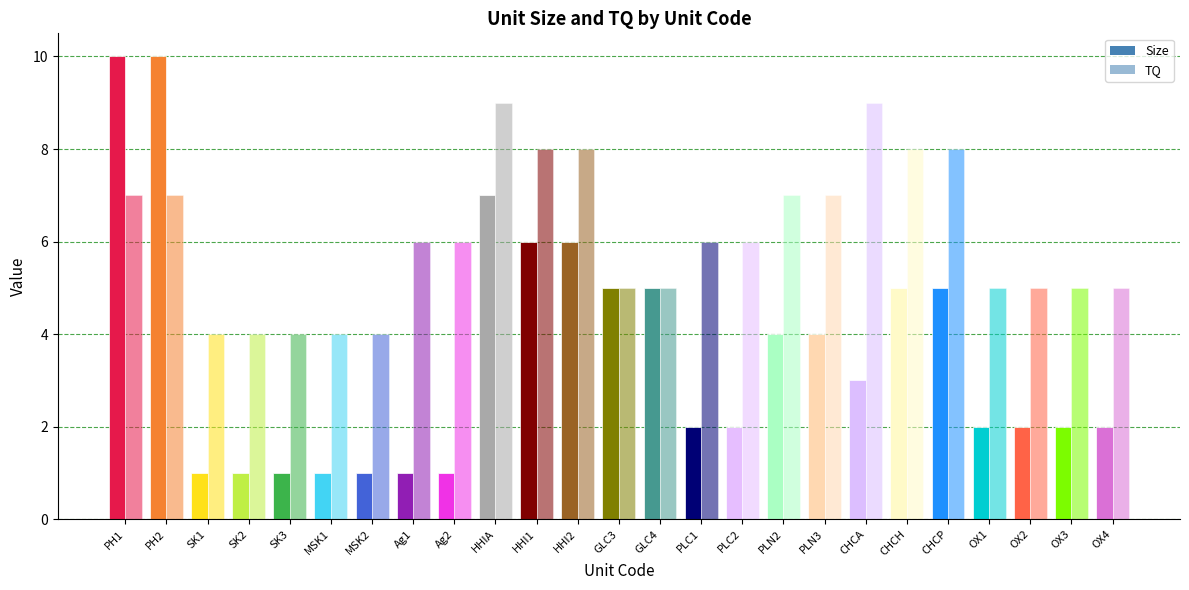

What is the sum of all Size values?

89